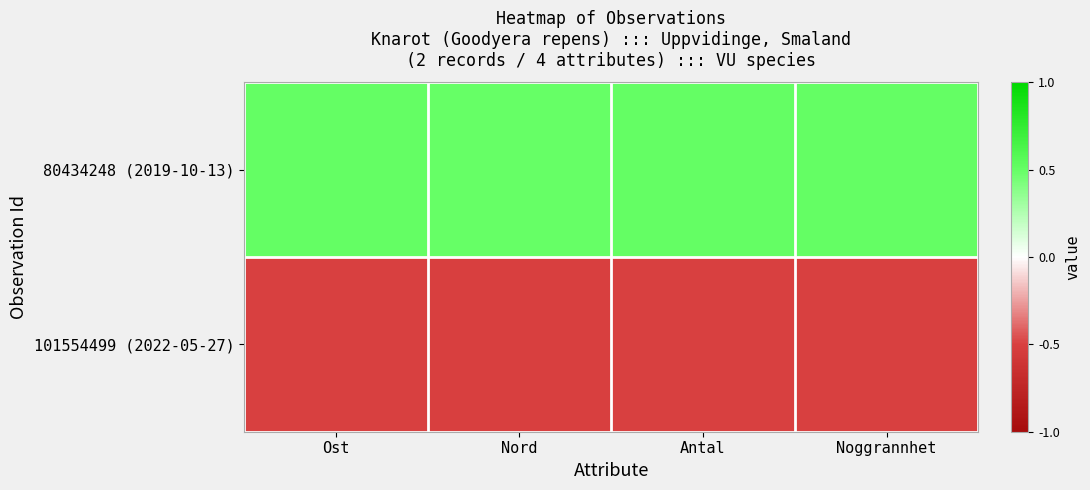

Reading right to left, transcribe all the data shown in this chart.

80434248 (2019-10-13): Noggrannhet=0.5	Antal=0.5	Nord=0.5	Ost=0.5
101554499 (2022-05-27): Noggrannhet=-0.5	Antal=-0.5	Nord=-0.5	Ost=-0.5